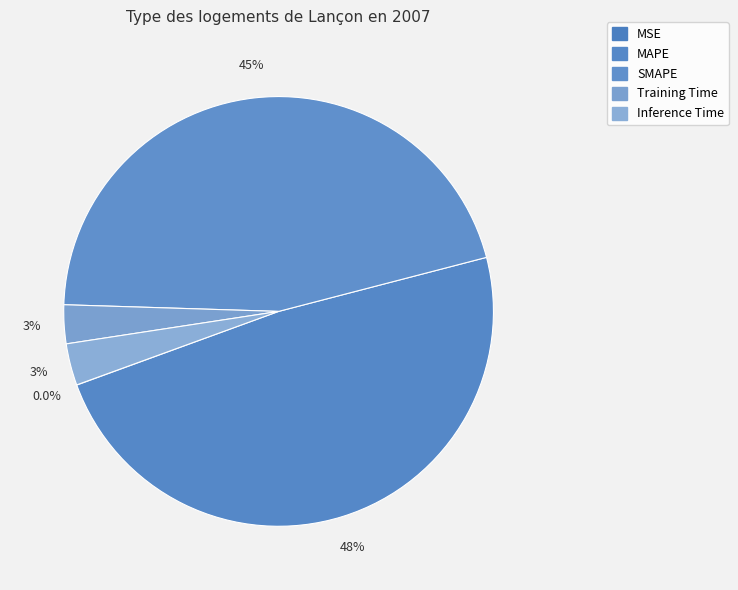

Which category has the biggest portion of the pie?

MAPE